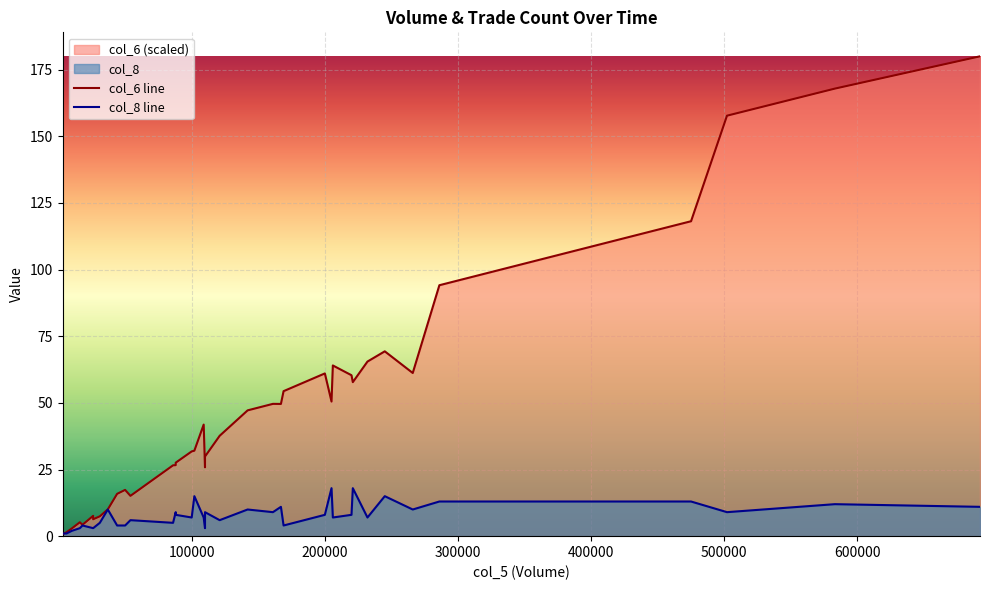

Which series has the widest spread of values?

col_6 line